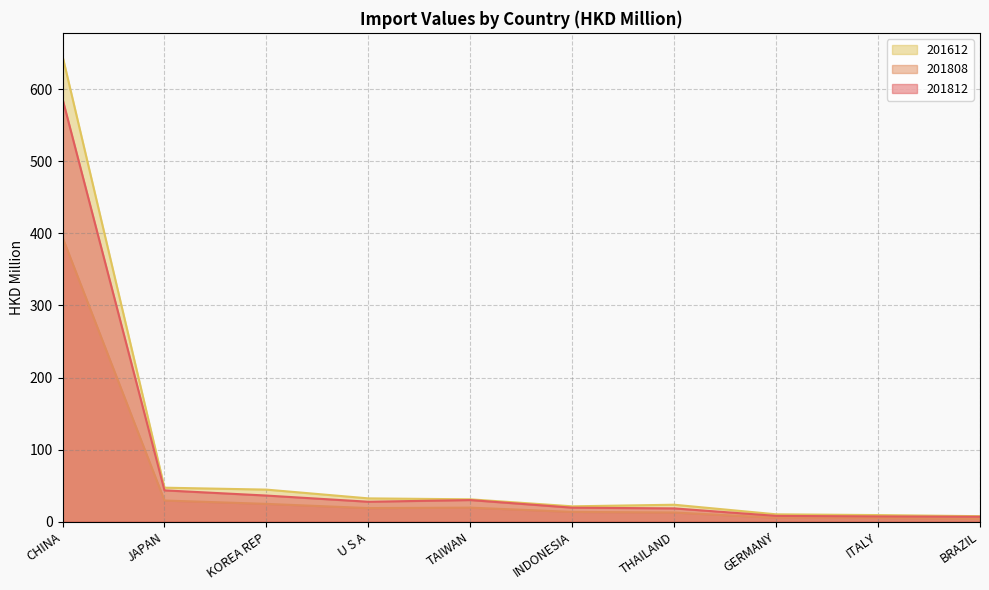

How many lines are shown in the chart?

3